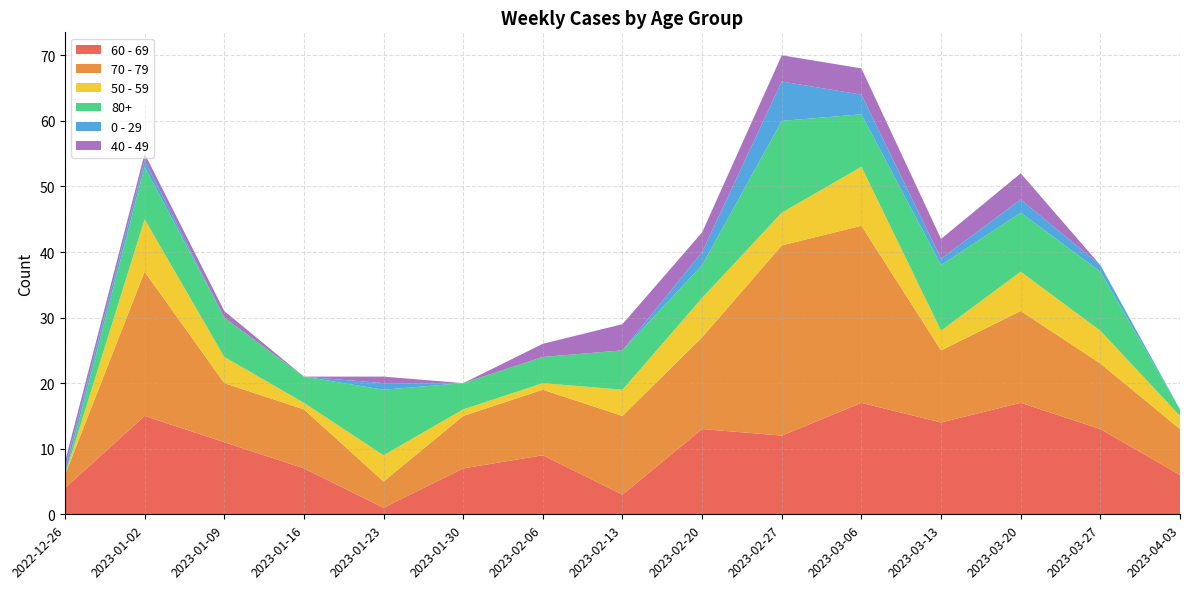

Reading left to right, extract all data points from this chart.

60 - 69: 4	15	11	7	1	7	9	3	13	12	17	14	17	13	6
70 - 79: 2	22	9	9	4	8	10	12	14	29	27	11	14	10	7
50 - 59: 0	8	4	1	4	1	1	4	6	5	9	3	6	5	2
80+: 0	8	6	4	10	4	4	6	5	14	8	10	9	9	1
0 - 29: 1	1	0	0	1	0	0	0	2	6	3	1	2	1	0
40 - 49: 1	1	1	0	1	0	2	4	3	4	4	3	4	0	0